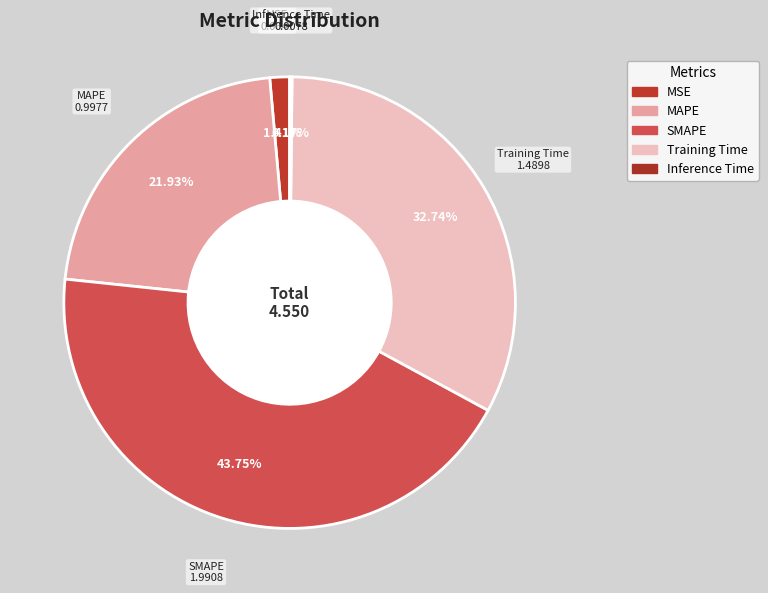

What is the change in value from MAPE to Training Time?

+0.5